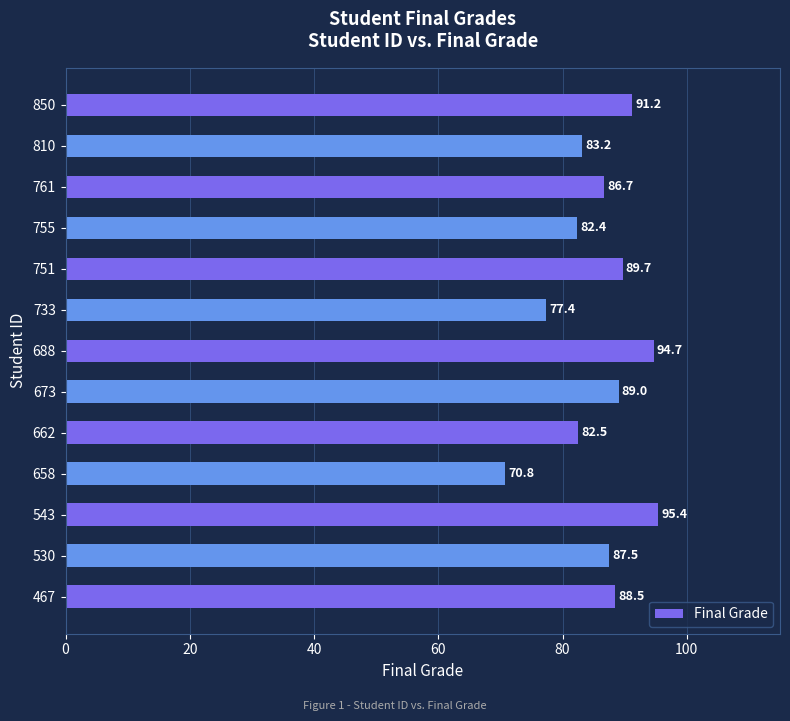

Rank the categories by value from lowest to highest.

658, 733, 755, 662, 810, 761, 530, 467, 673, 751, 850, 688, 543